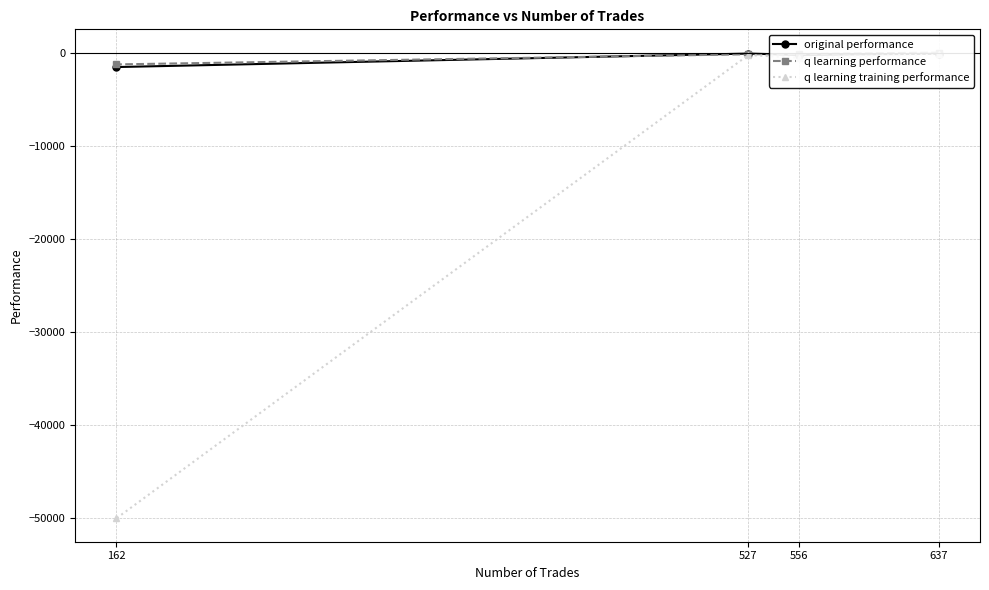

At which category does the chart reach its minimum across all series?

162